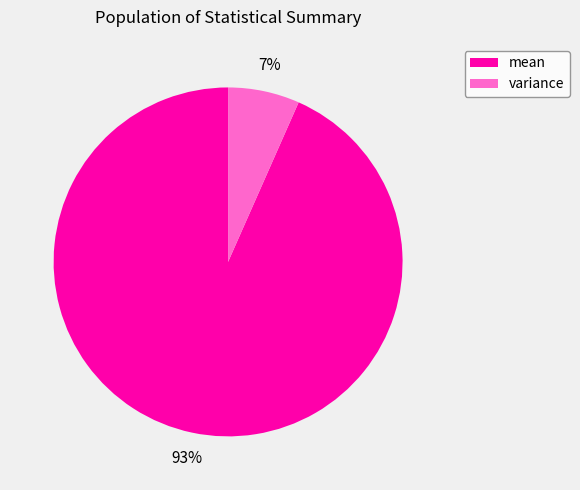

To the nearest percent, what is the combined percentage of variance and mean?

100%